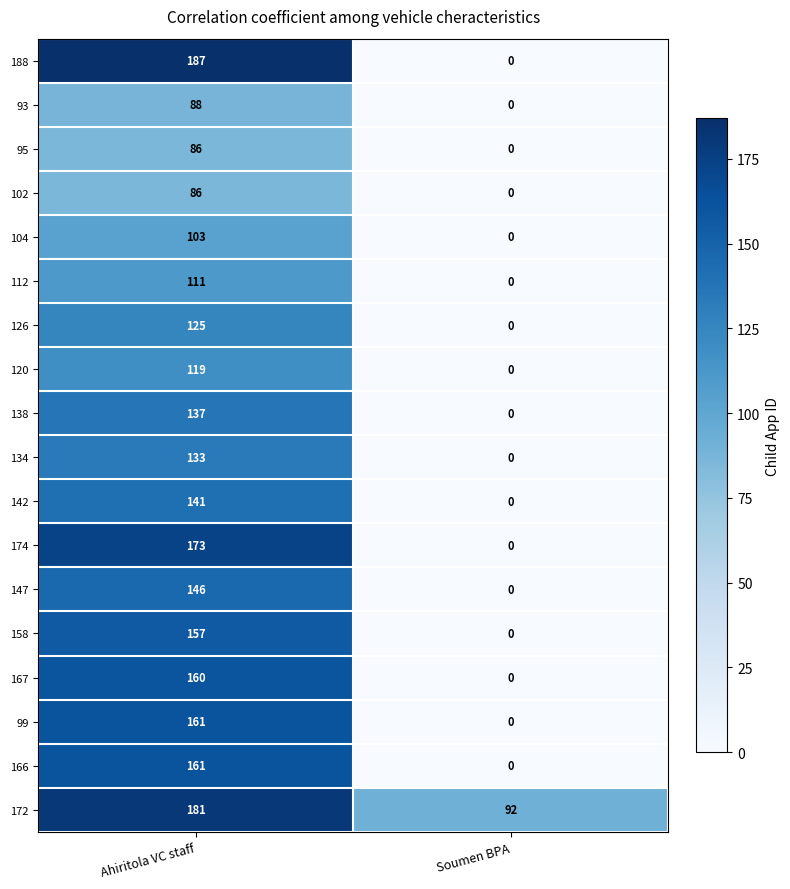

What is the difference between the 134 values at Soumen BPA and Ahiritola VC staff?

133